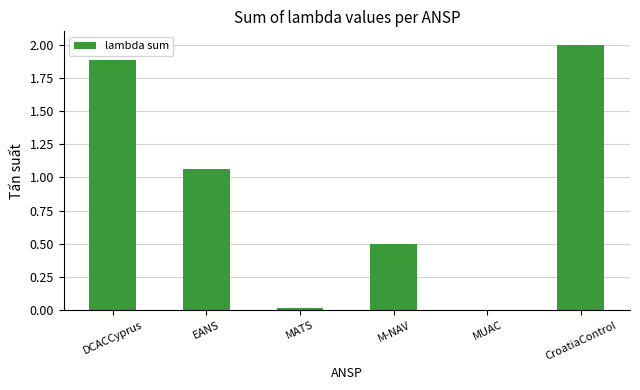

Does the chart contain stacked bars?

No